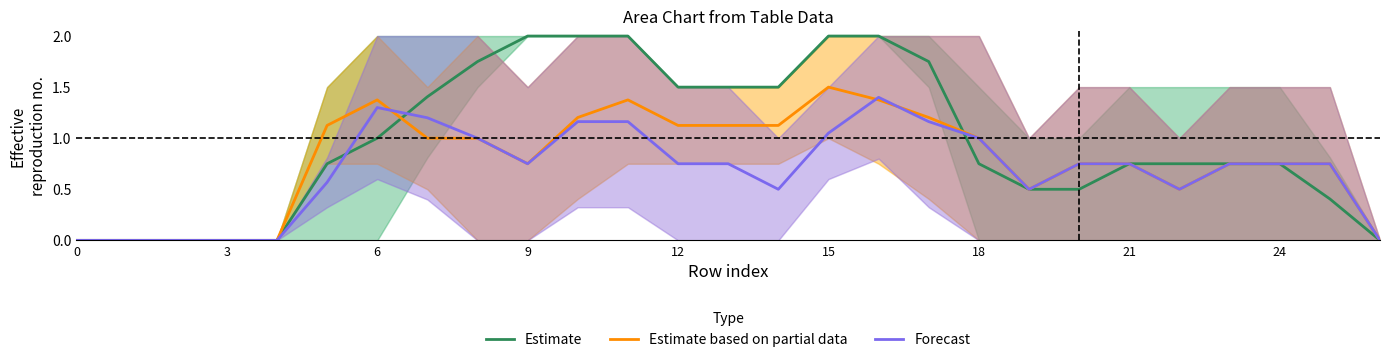

What is the maximum value for Estimate?

2.0